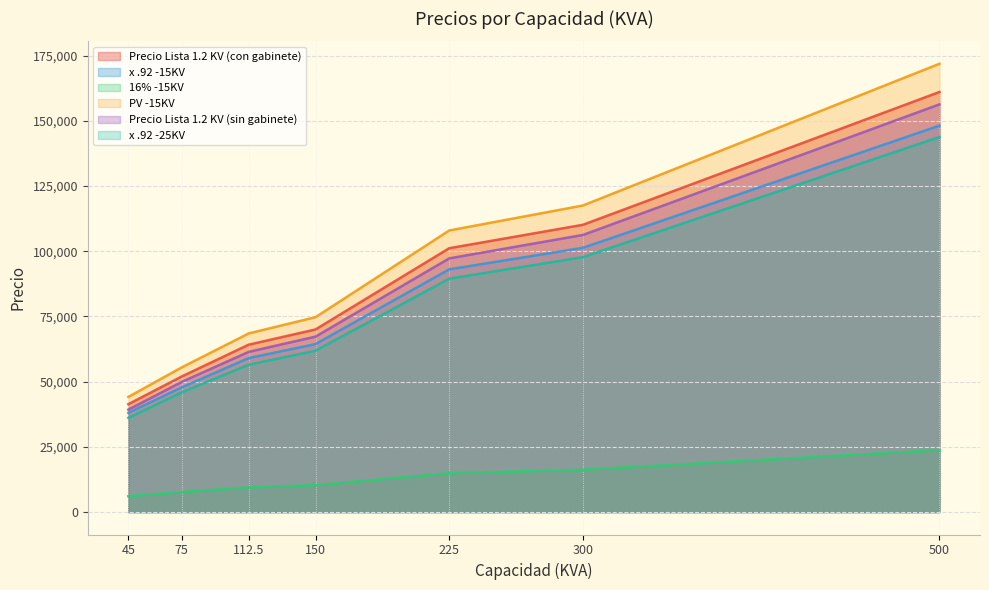

At which label is x .92 -15KV closest to 101221?

225